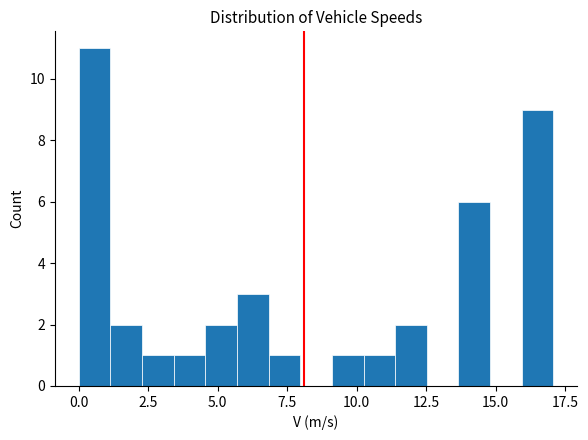

Around what value on the x-axis is the tallest bar? Give the approximate position of its centre, as read against the axis.

0.5